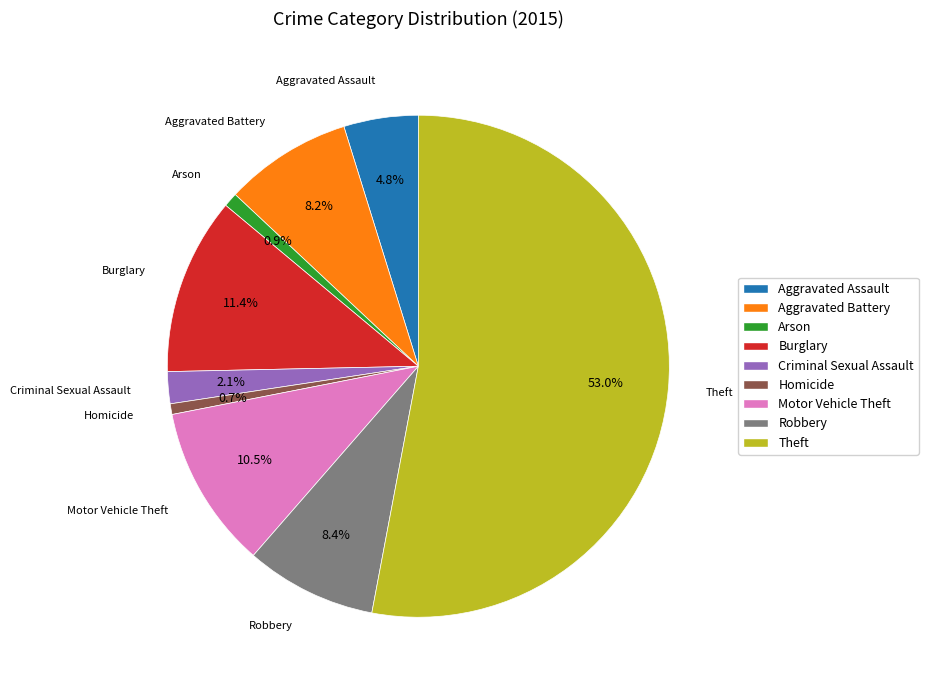

Combined, do Motor Vehicle Theft and Aggravated Assault account for over 50%?

No